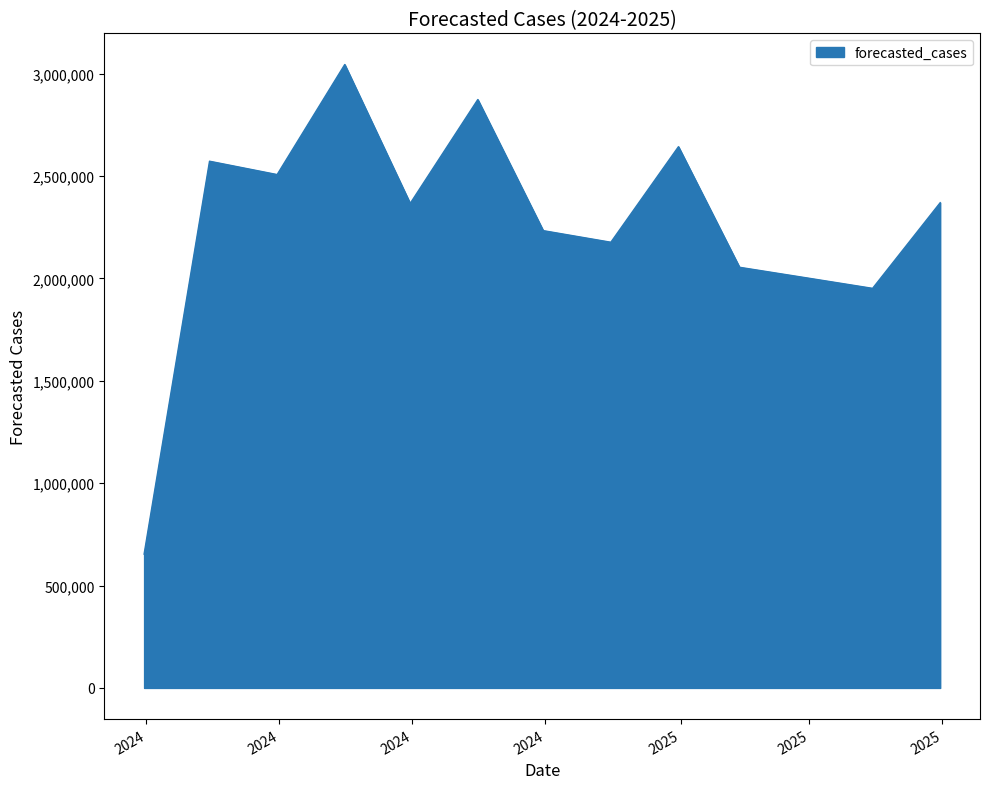

Count the number of categories in the chart.

13